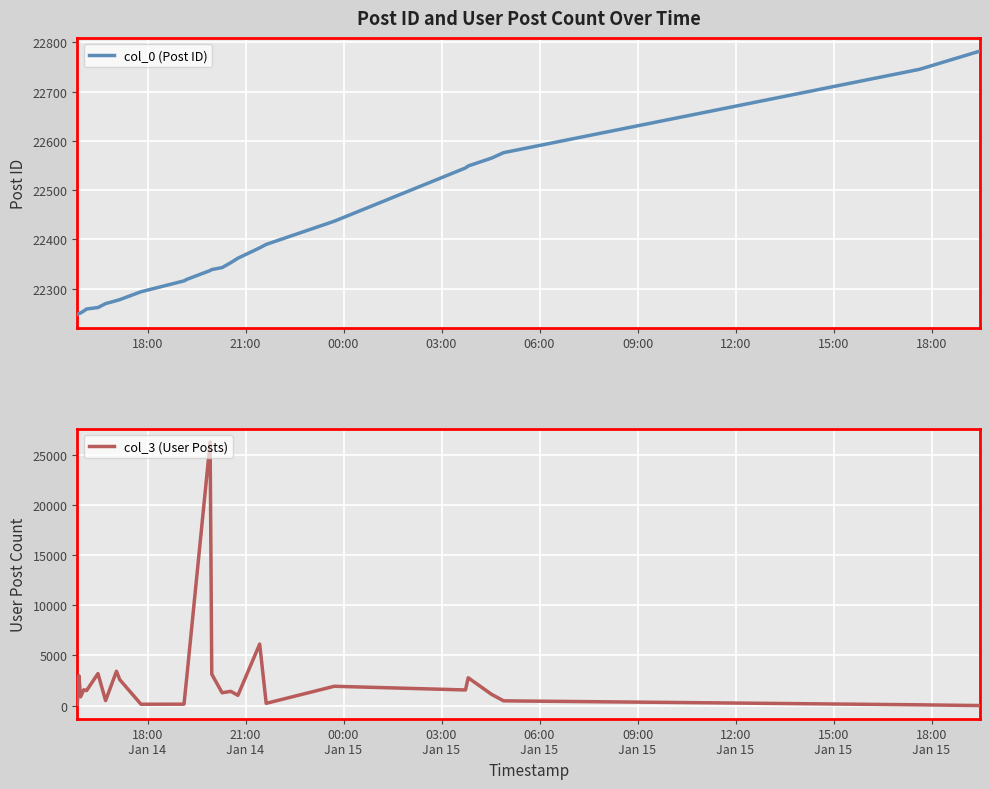

What is the label of the 25th point from the right?

21:00